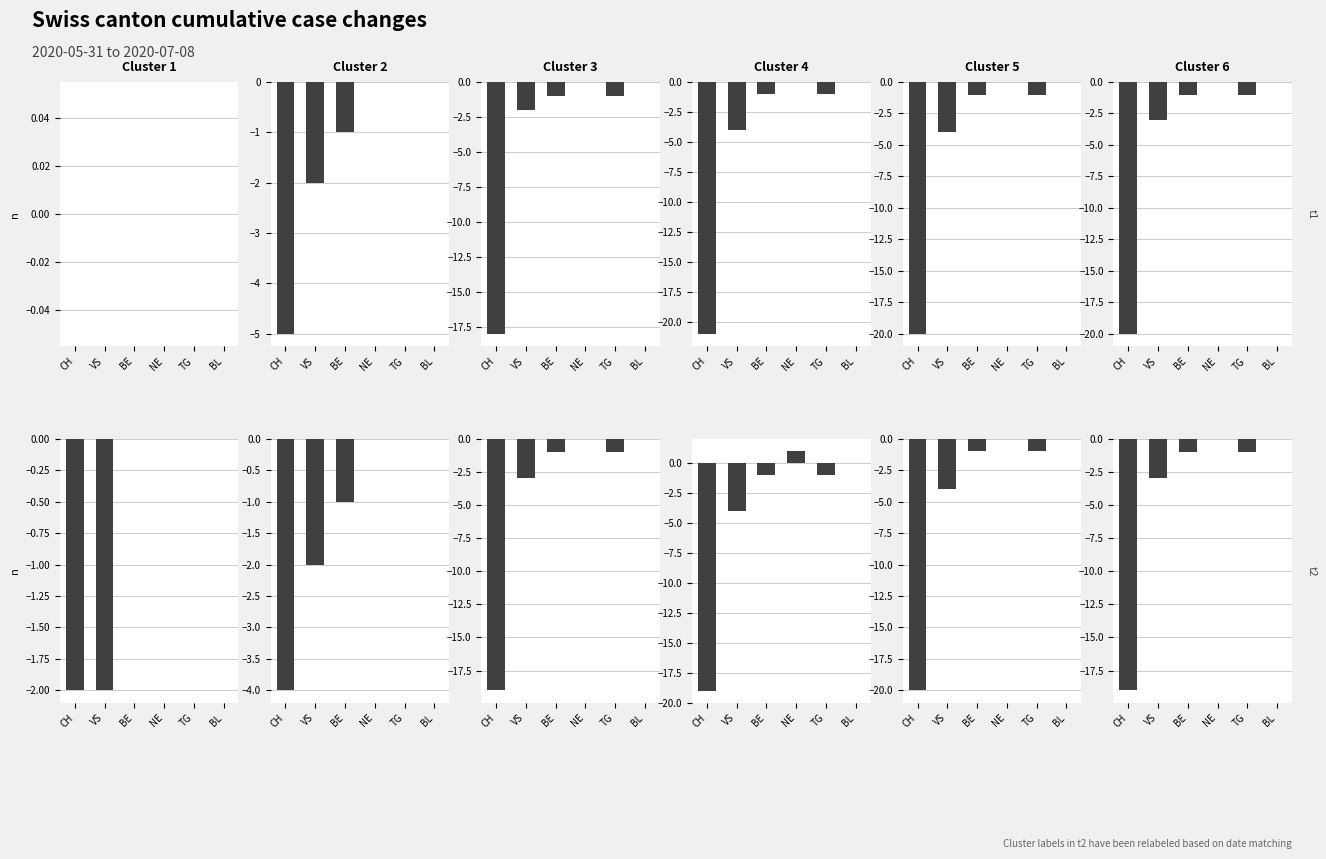

Reading left to right, what are all the values shown in this chart?

CH=-19	VS=-3	BE=-1	NE=0	TG=-1	BL=0